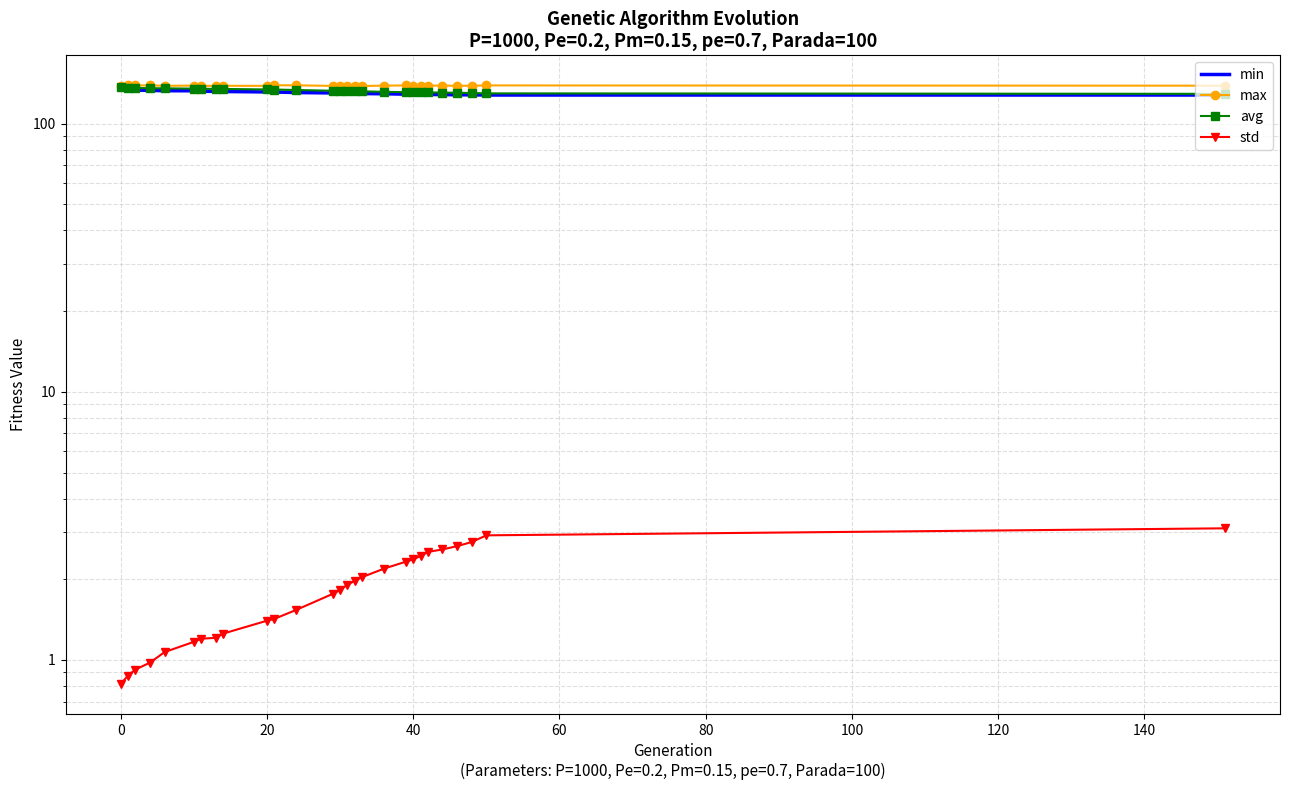

The std series shows 0.3 at 60. True or false?

False